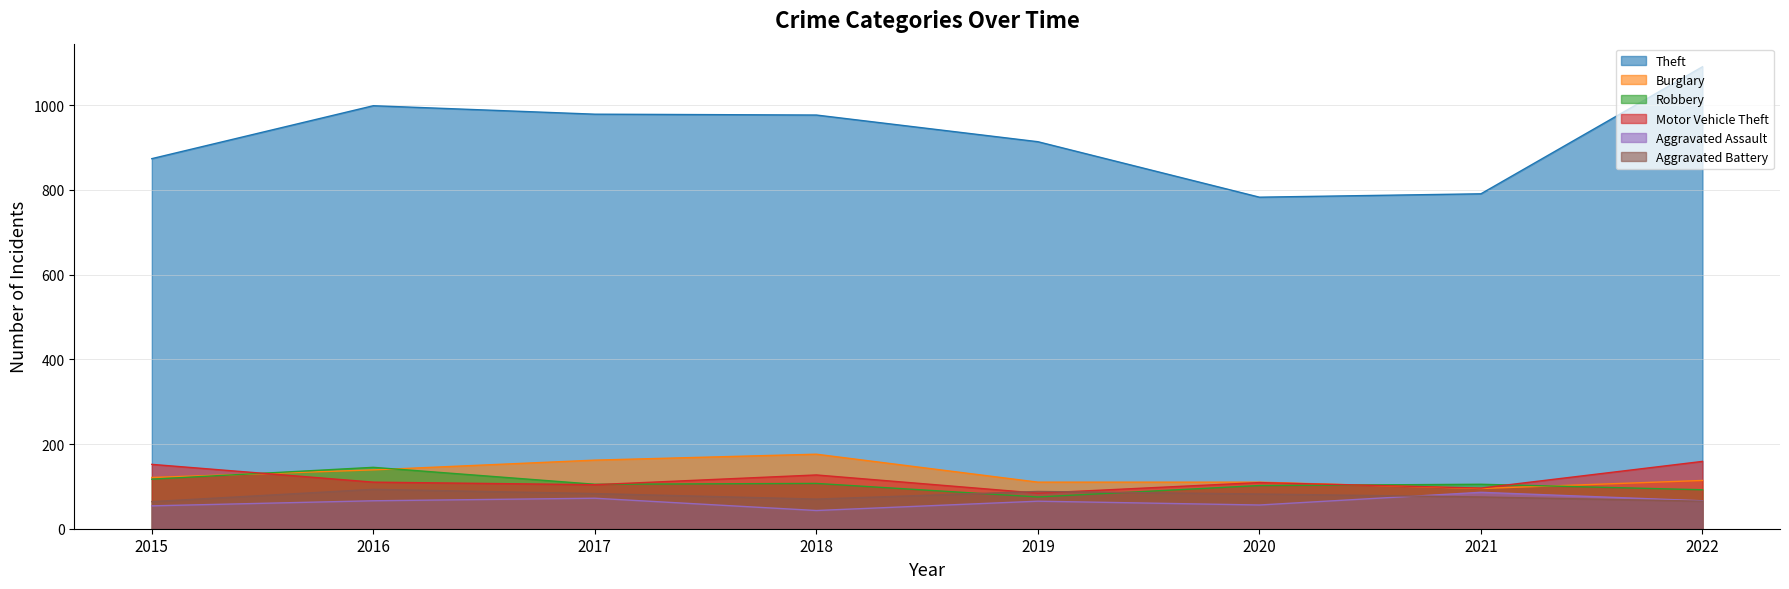

Reading left to right, list all the values displayed in this chart.

Theft: 2015=874	2016=999	2017=979	2018=977	2019=914	2020=783	2021=791	2022=1091
Burglary: 2015=121	2016=139	2017=162	2018=176	2019=110	2020=110	2021=95	2022=114
Robbery: 2015=117	2016=145	2017=105	2018=107	2019=75	2020=102	2021=105	2022=92
Motor Vehicle Theft: 2015=152	2016=110	2017=104	2018=127	2019=84	2020=109	2021=96	2022=159
Aggravated Assault: 2015=54	2016=66	2017=72	2018=43	2019=65	2020=56	2021=86	2022=66
Aggravated Battery: 2015=64	2016=93	2017=83	2018=70	2019=88	2020=82	2021=75	2022=65